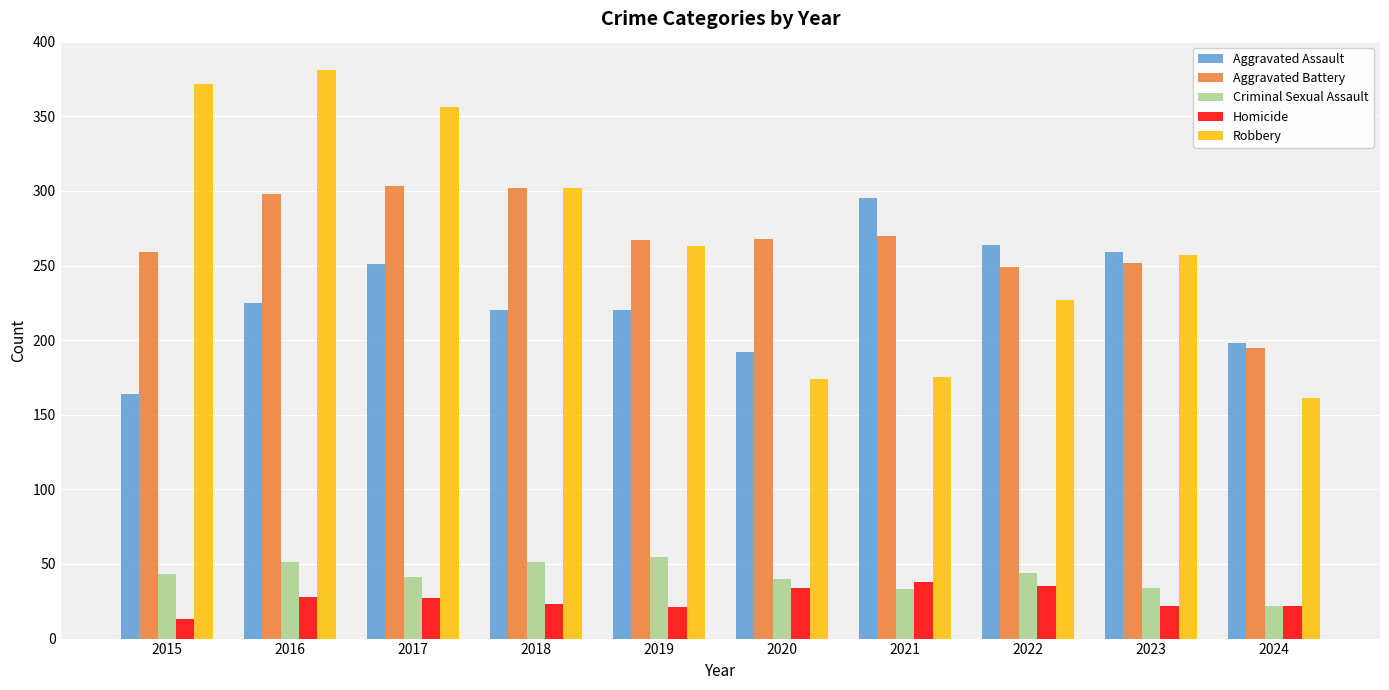

How many data points does each series have?

10